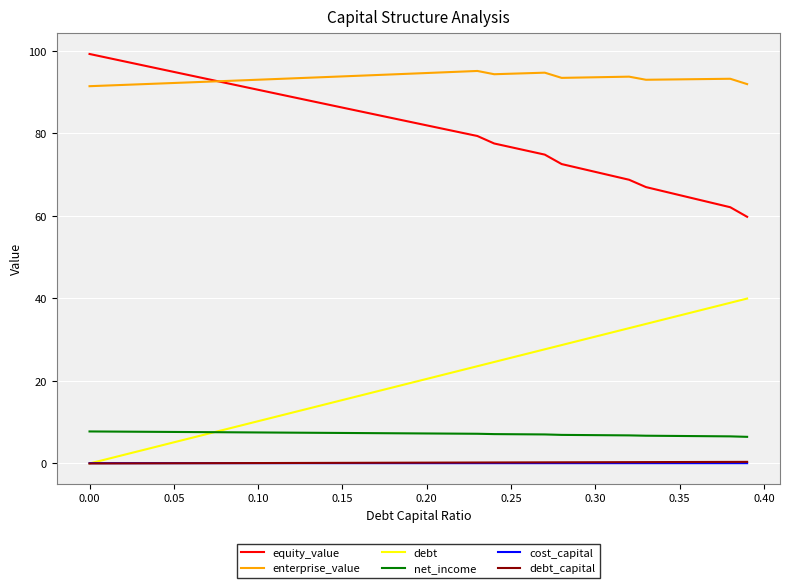

What is the minimum value for net_income?

6.5